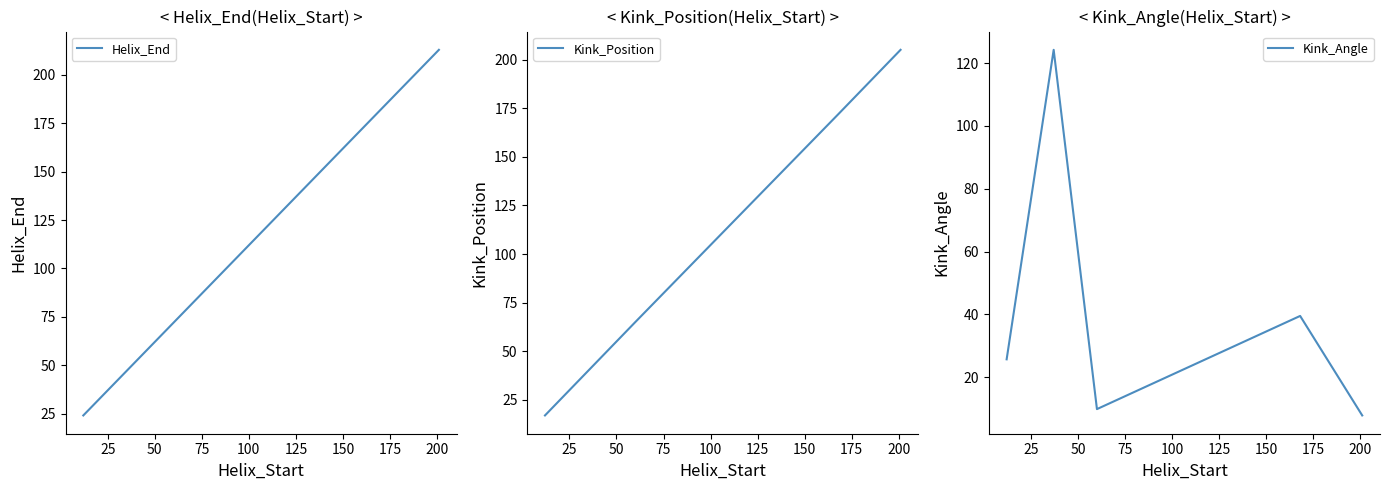

Reading right to left, list all the values displayed in this chart.

Helix_End: 213.0	180.0	72.0	49.0	24.0
Kink_Position: 205.0	172.0	65.0	42.0	17.0
Kink_Angle: 7.8	39.5	9.8	124.2	25.7